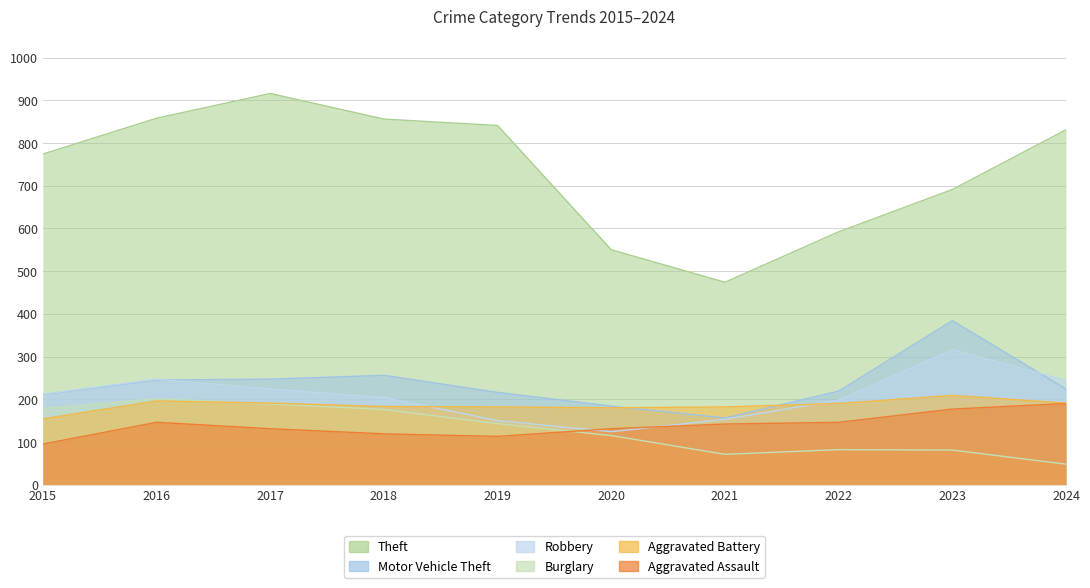

Rank the series by their maximum value, from lowest to highest.

Aggravated Assault, Burglary, Aggravated Battery, Robbery, Motor Vehicle Theft, Theft